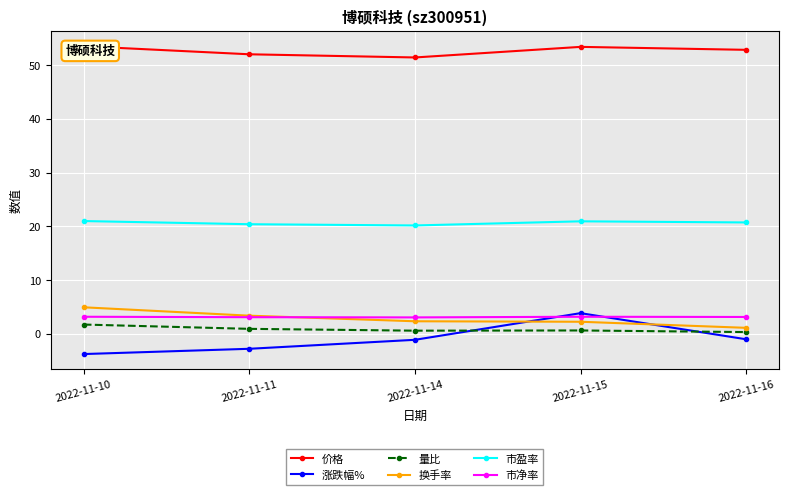

In 市盈率, how many points are higher than both neighbors (excluding endpoints)?

1